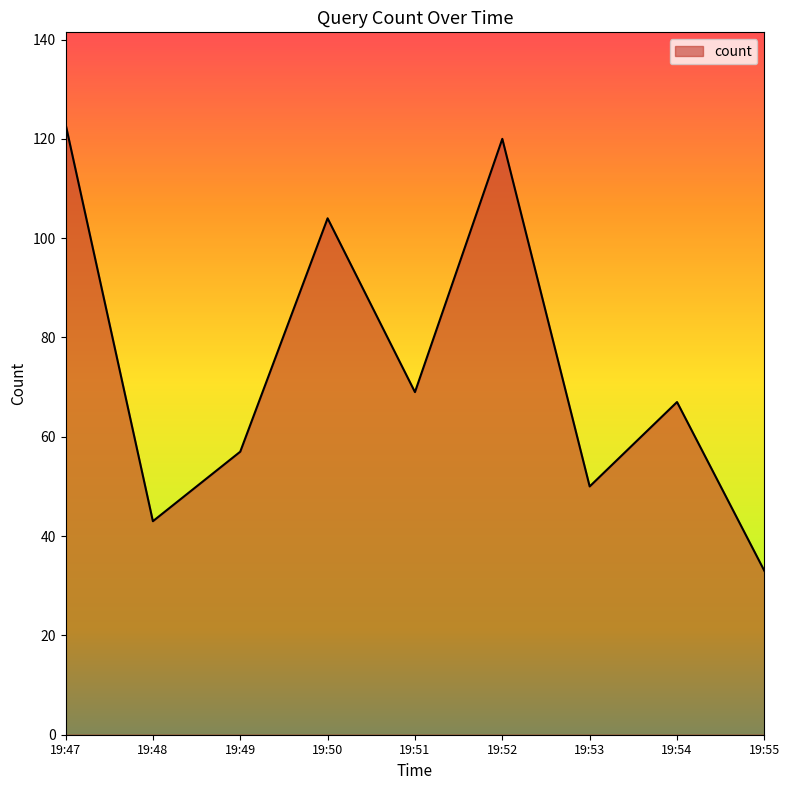

Where is the first local maximum?

19:50